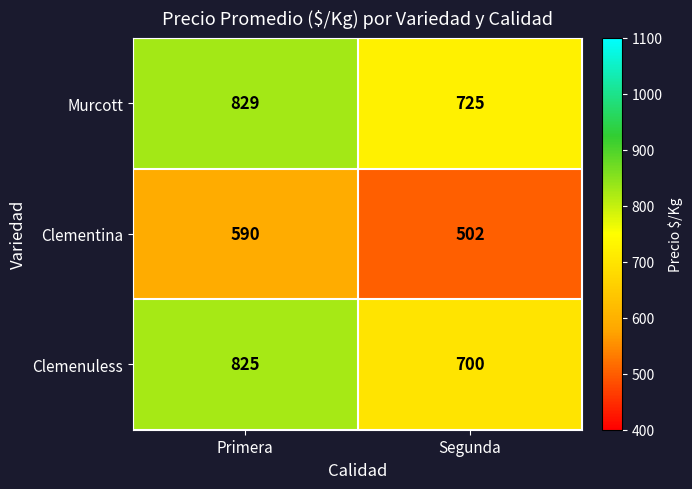

Is it true that Clementina equals 590 at Primera?

True